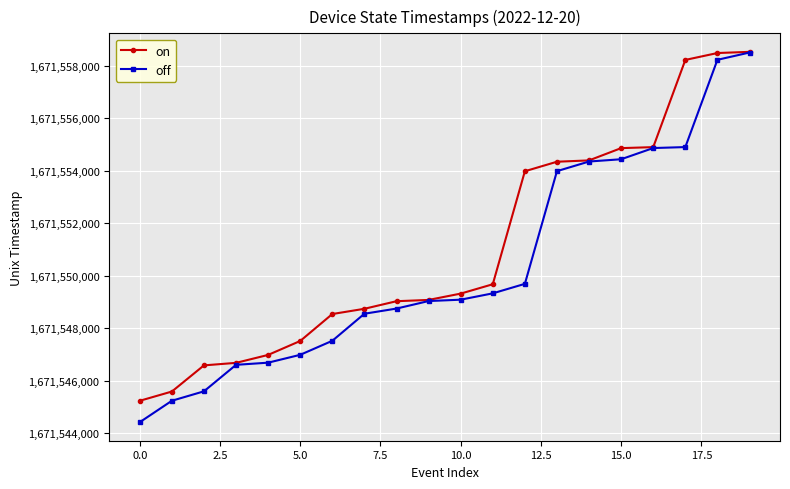

Which series has the largest total across all categories?

on